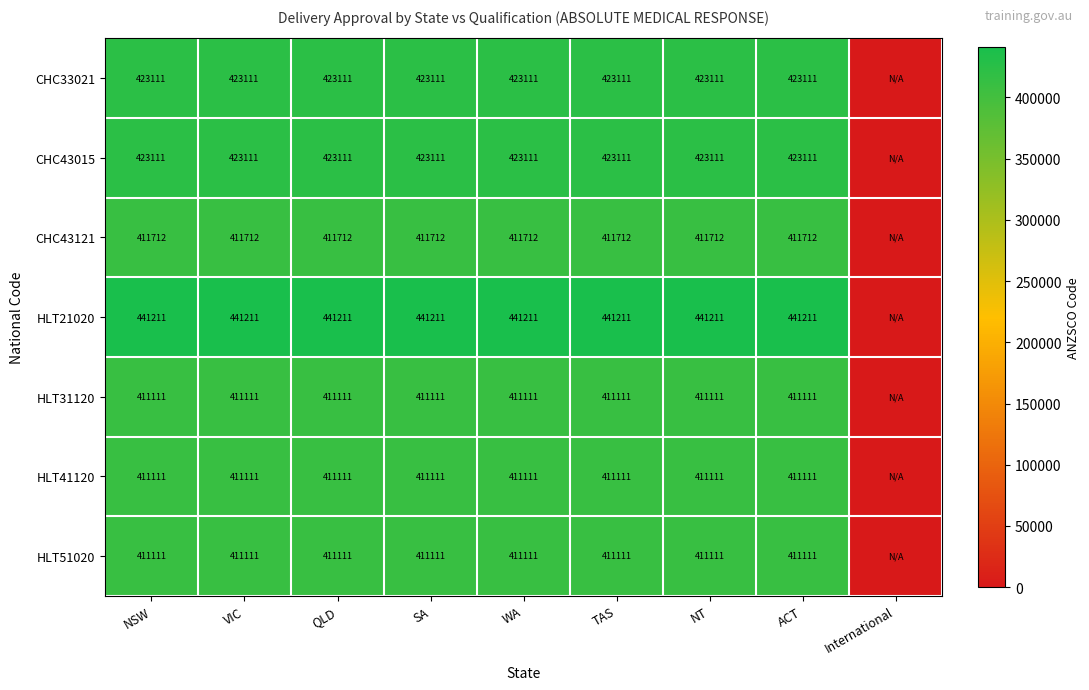

What is the sum of the CHC43015 values at SA and QLD?

846222